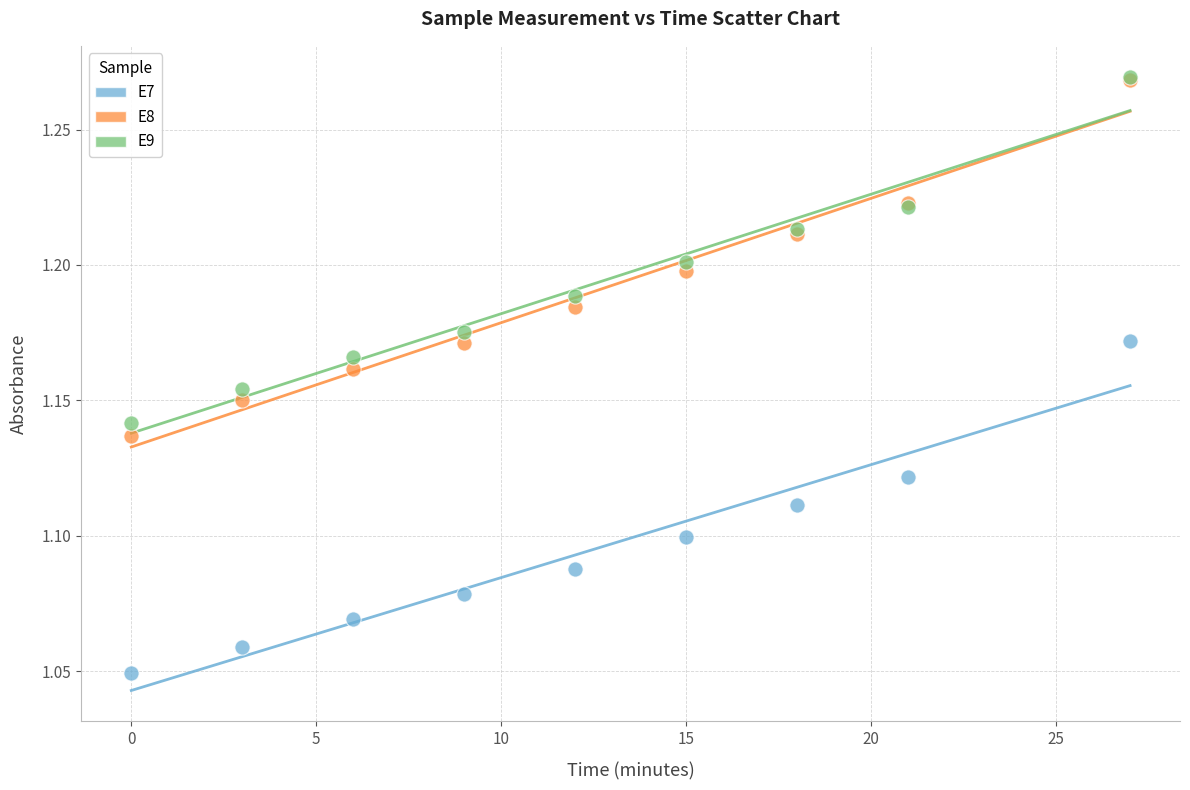

What are all the series names shown in the legend?

E7, E8, E9